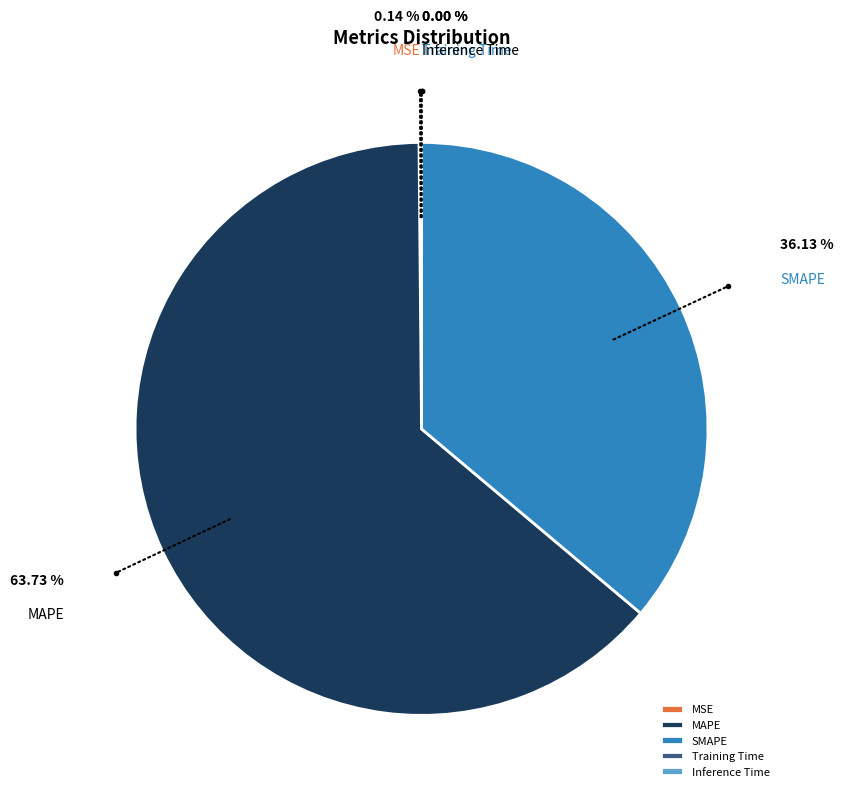

Which slice is the largest?

MAPE